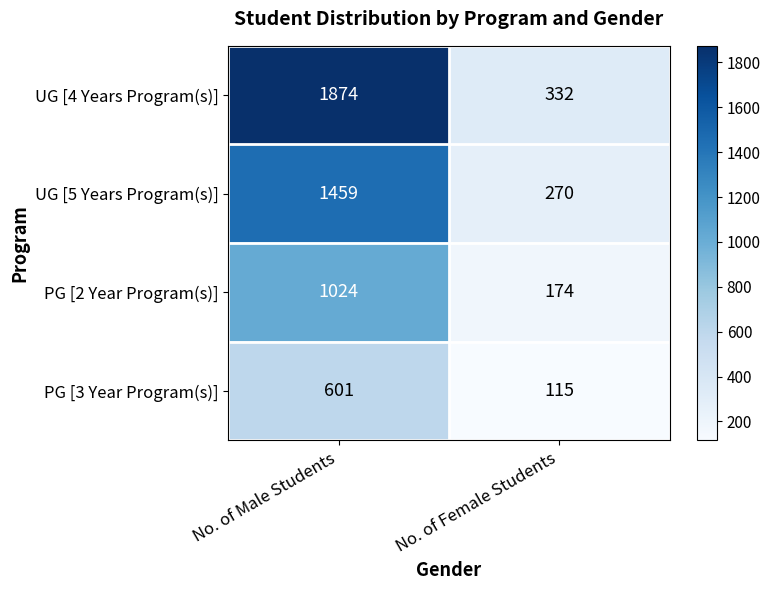

What is the maximum value shown in the chart?

1874